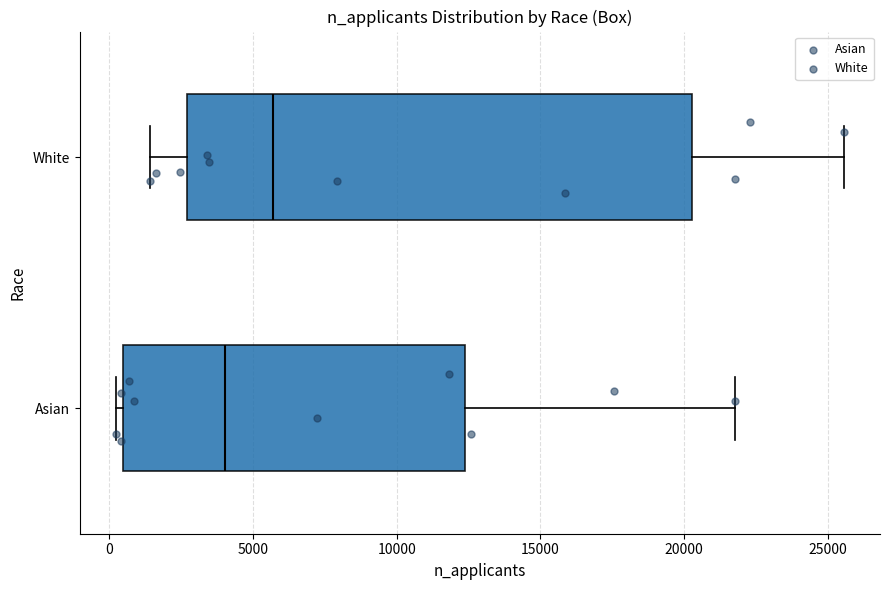

Which box's median line is the furthest to the left?

Asian